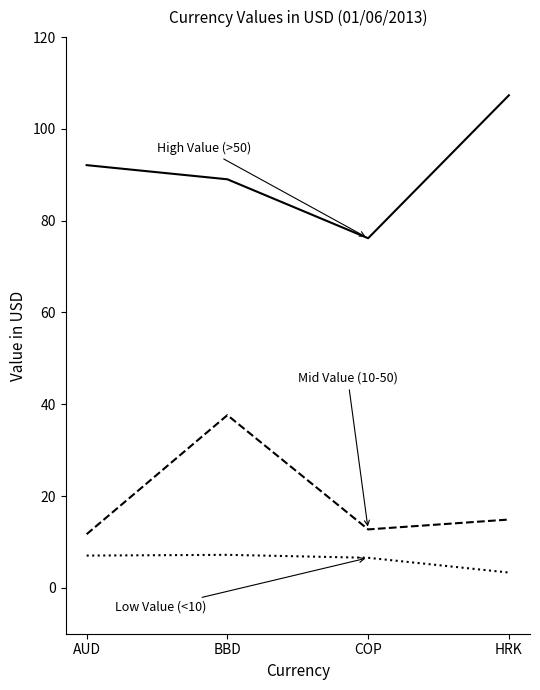

What position from the right is BBD?

3